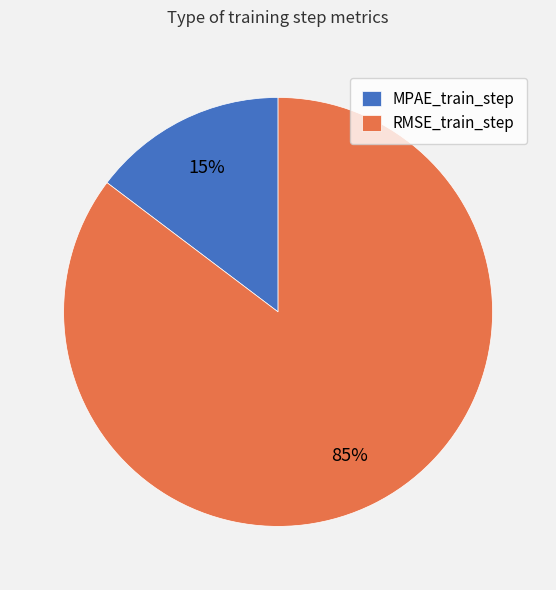

Rank the categories by value from lowest to highest.

MPAE_train_step, RMSE_train_step